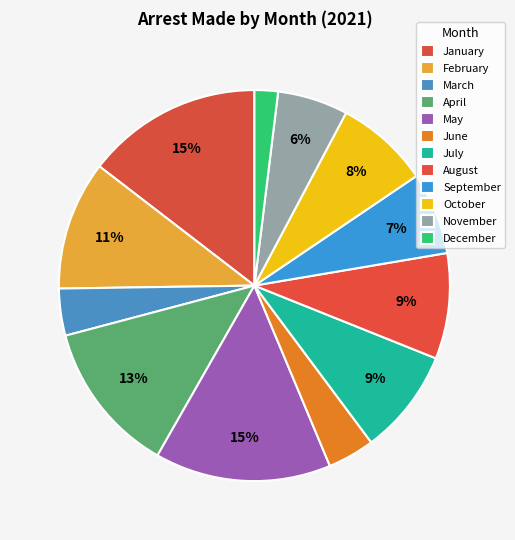

Does June represent more than half of the total?

No